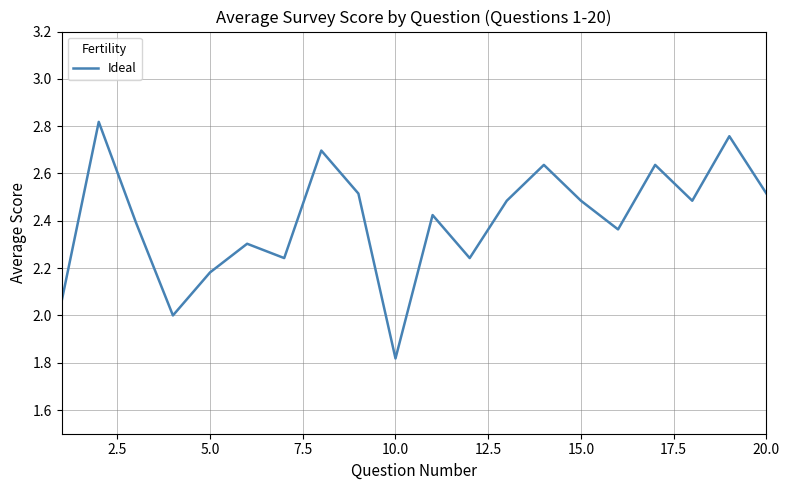

What is the difference between the maximum and second lowest values?

0.8